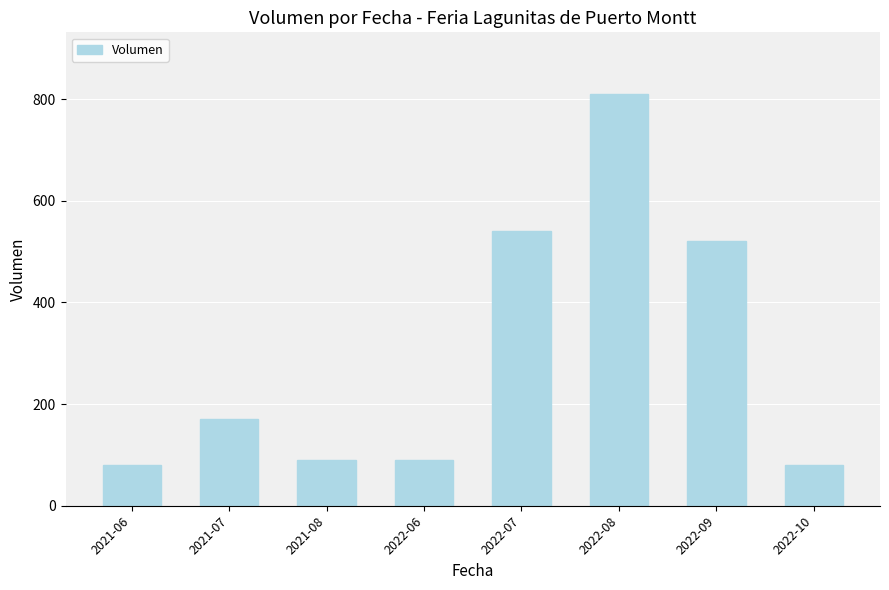

What is the average value?

298